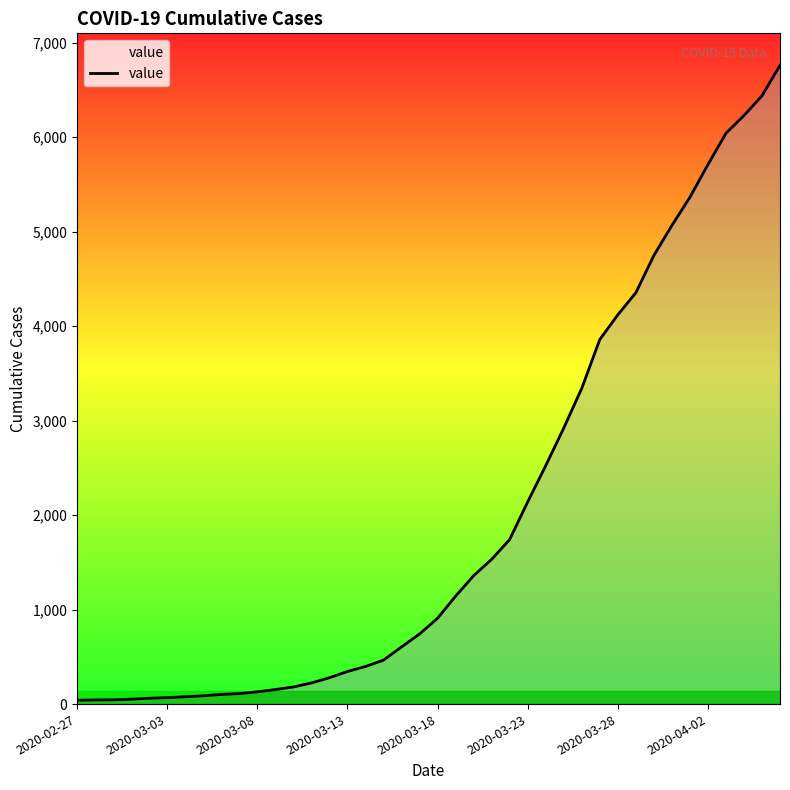

What is the difference between the maximum and minimum values?

6719